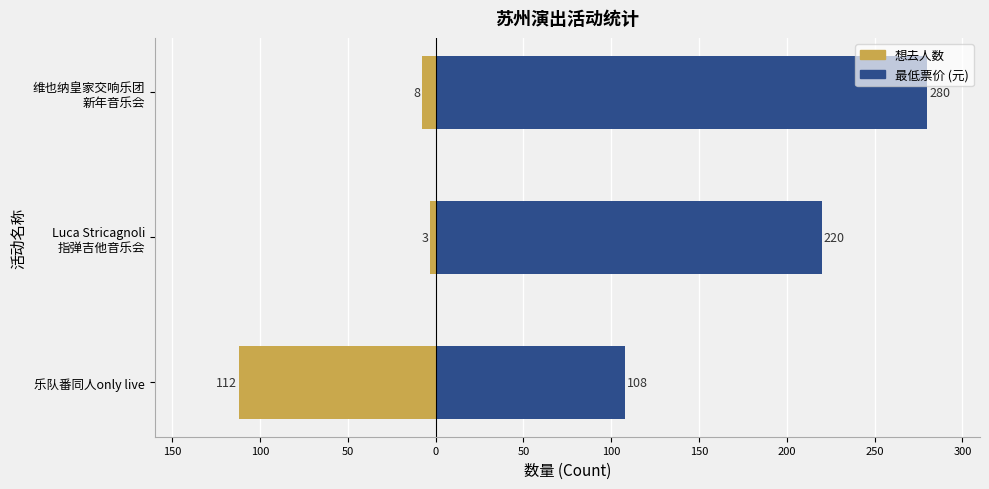

Reading left to right, what are all the values shown in this chart?

想去人数: -112	-3	-8
最低票价: 108	220	280